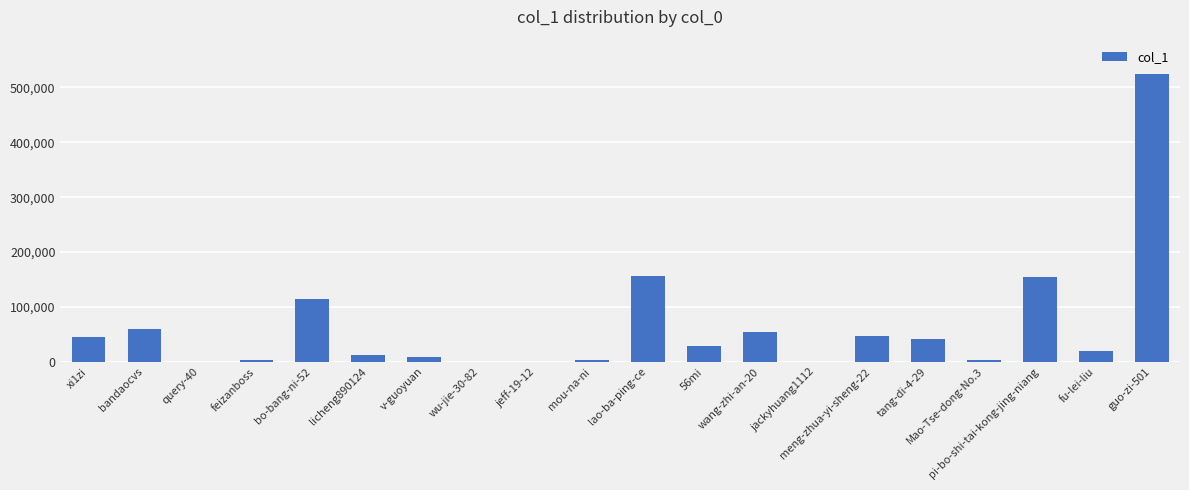

What is the sum of all values?

1276433